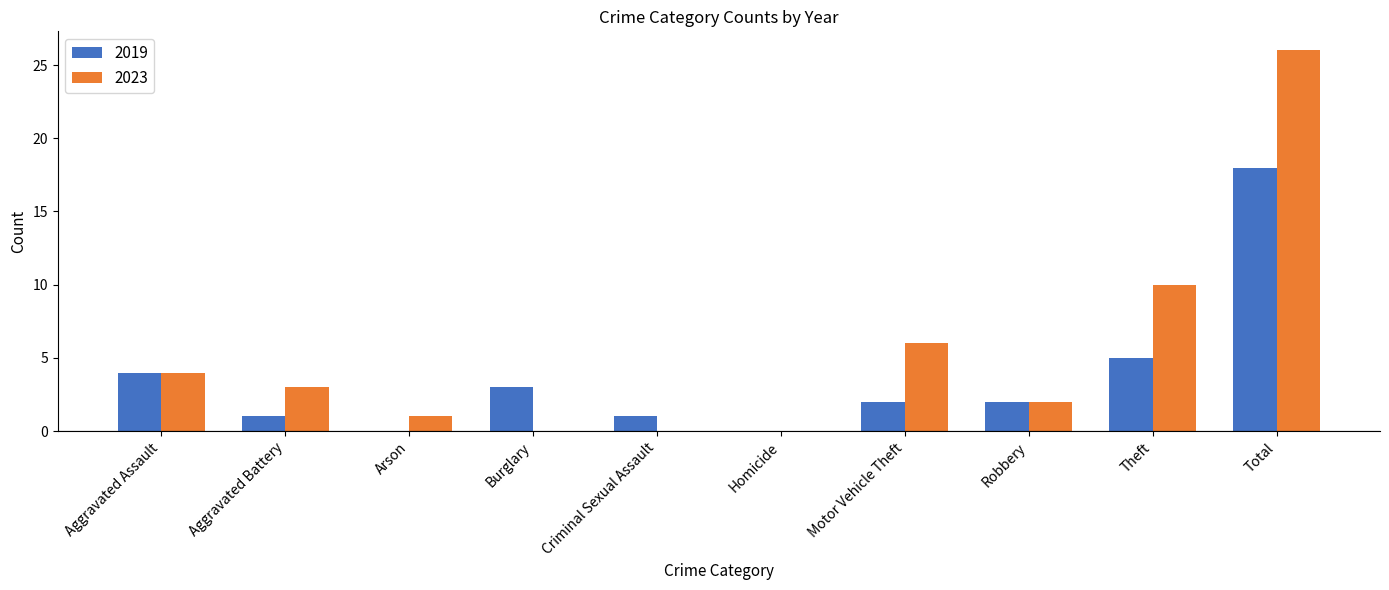

Which series changed the most between Aggravated Battery and Homicide?

2023